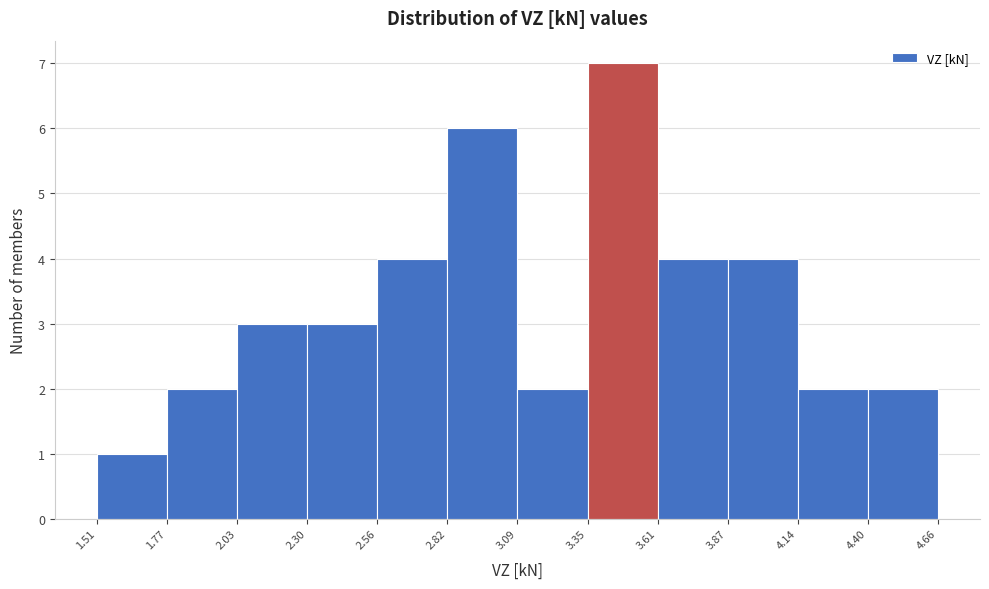

Reading left to right, list every bar in this chart as the range it spans on the x-axis followed by its height. The values are not printed on the chart, so give them approximately, as read against the axis.

1.51 to 1.77: 1
1.77 to 2.03: 2
2.03 to 2.30: 3
2.30 to 2.56: 3
2.56 to 2.82: 4
2.82 to 3.09: 6
3.09 to 3.35: 2
3.35 to 3.61: 7
3.61 to 3.87: 4
3.87 to 4.14: 4
4.14 to 4.40: 2
4.40 to 4.66: 2